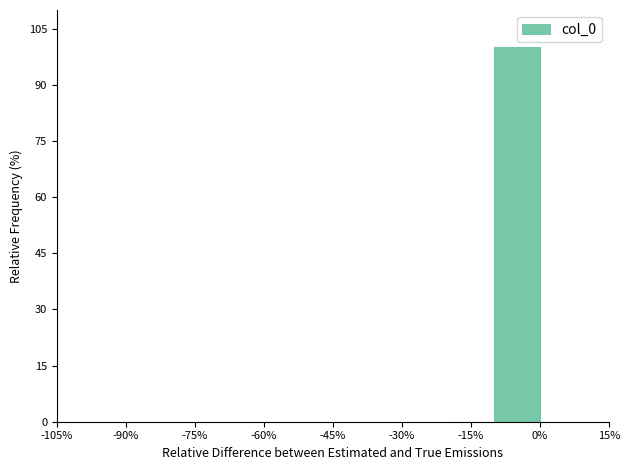

Reading left to right, list all the values displayed in this chart.

-15%=0	0%=100